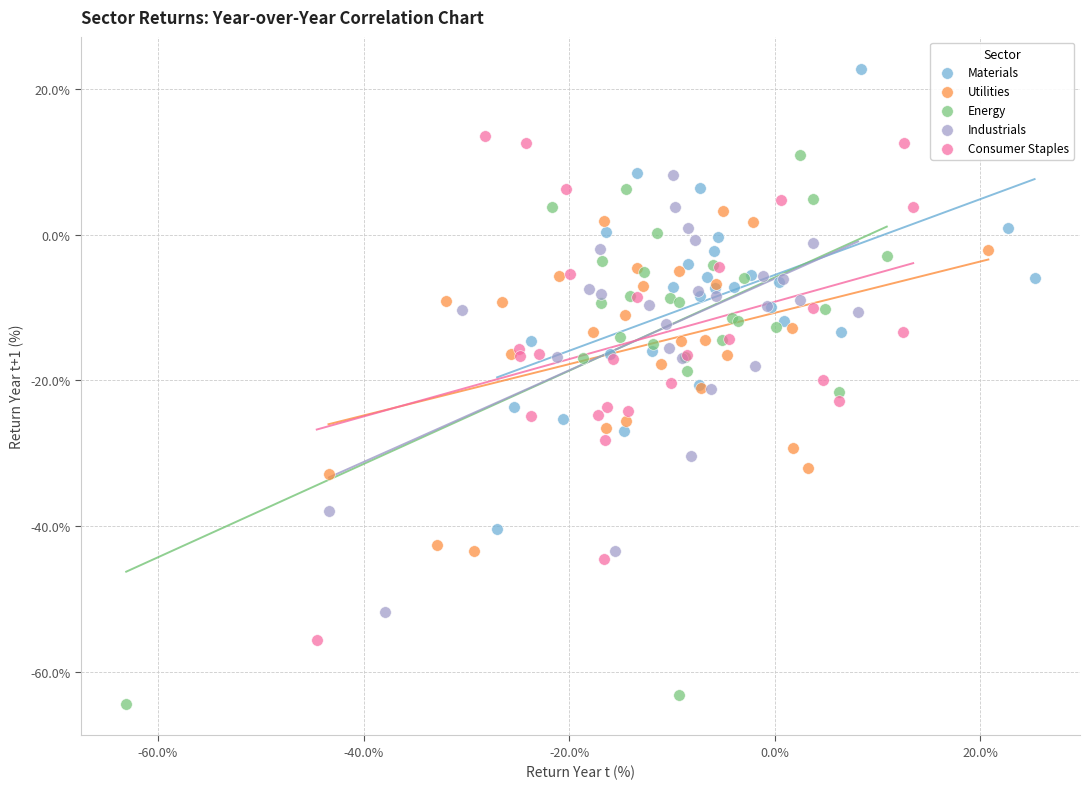

Which series has the widest spread of Y values?

Energy